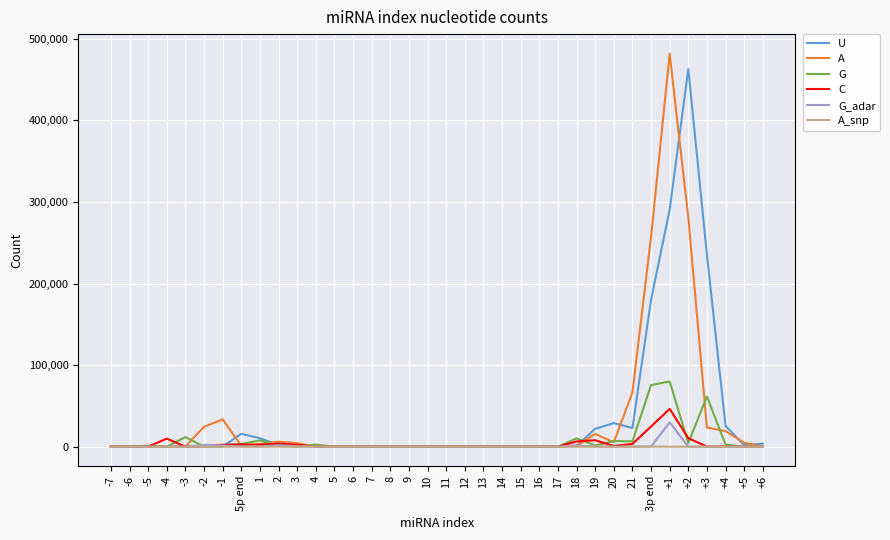

List the series in order of their peak value, highest first.

A, U, G, C, G_adar, A_snp